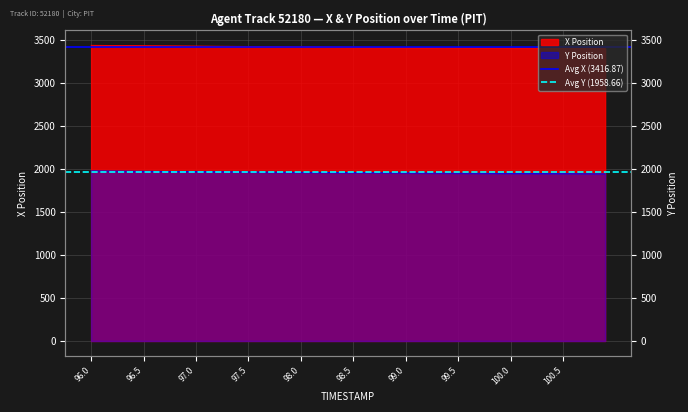

At which label does Avg Y (1958.66) reach its minimum?

96.0